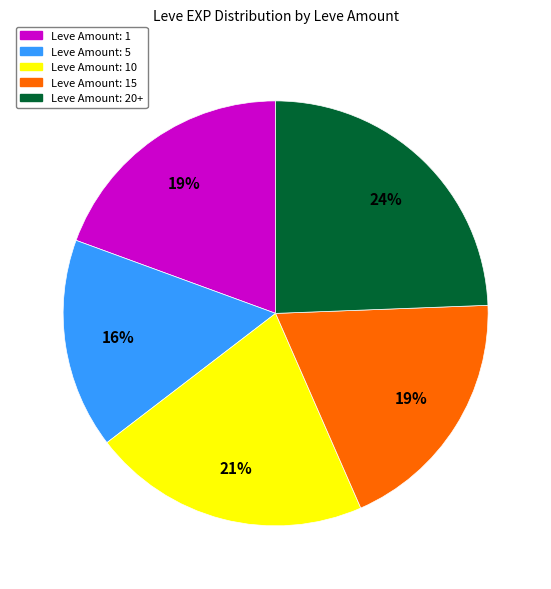

To the nearest percent, what is the difference between the largest and smallest slice percentages?

8%